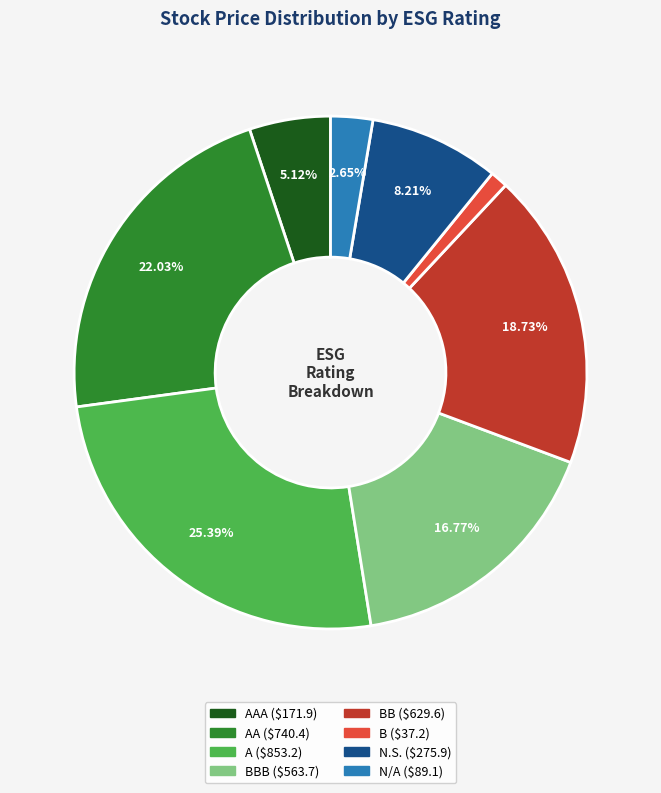

Does any single category account for the majority?

No